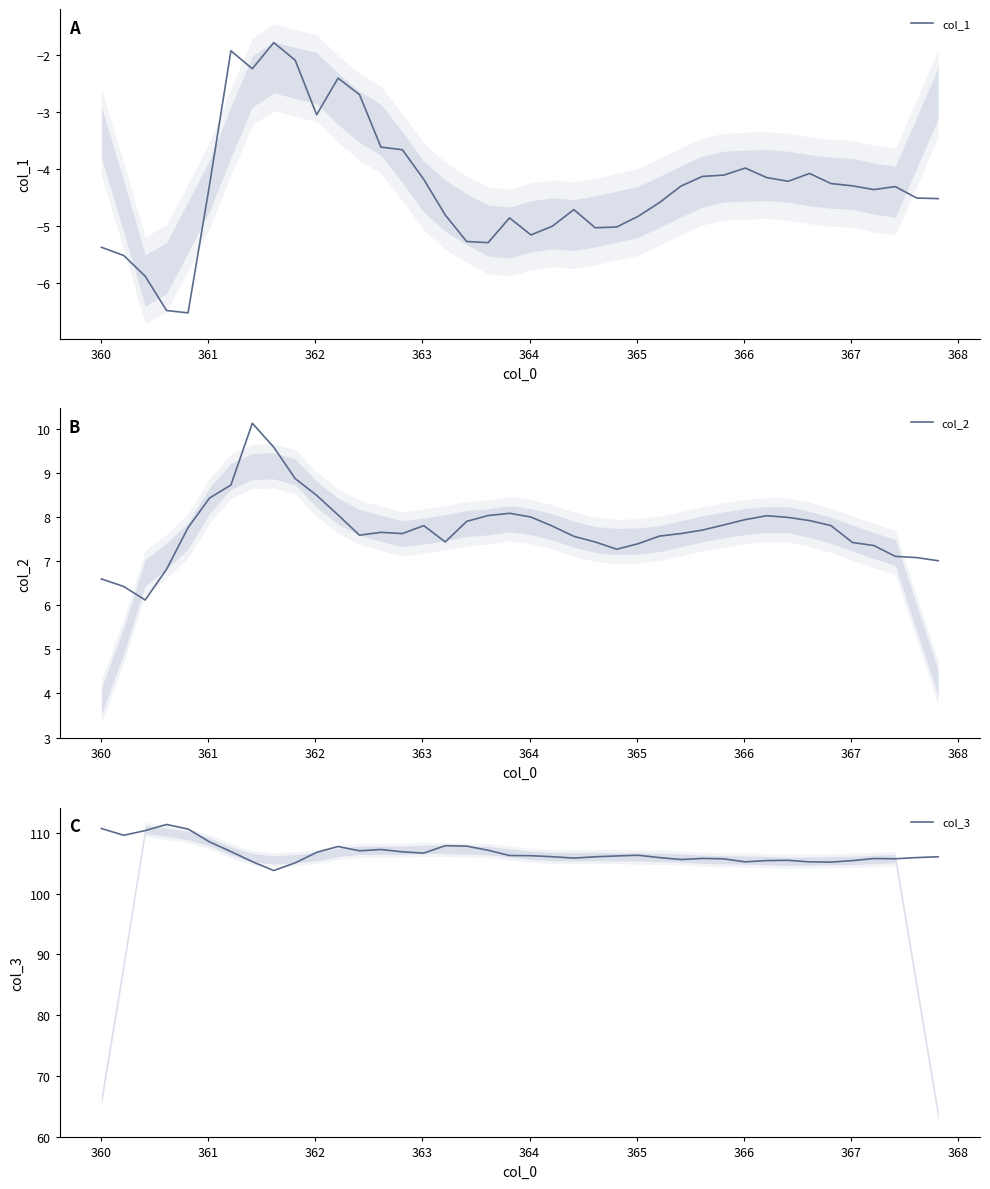

What is the lowest value of the col_1 series?

-6.5